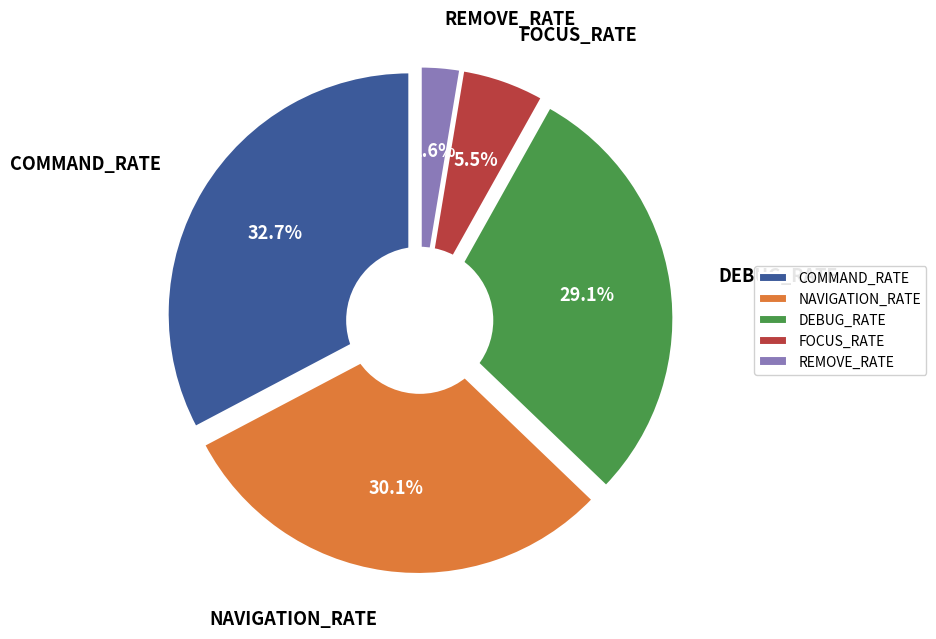

Does FOCUS_RATE account for over 50% of the chart?

No